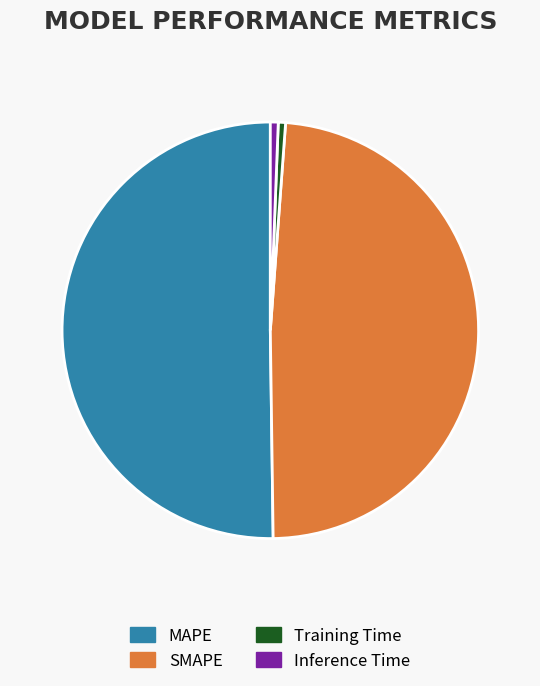

What is the largest slice in the pie chart?

MAPE